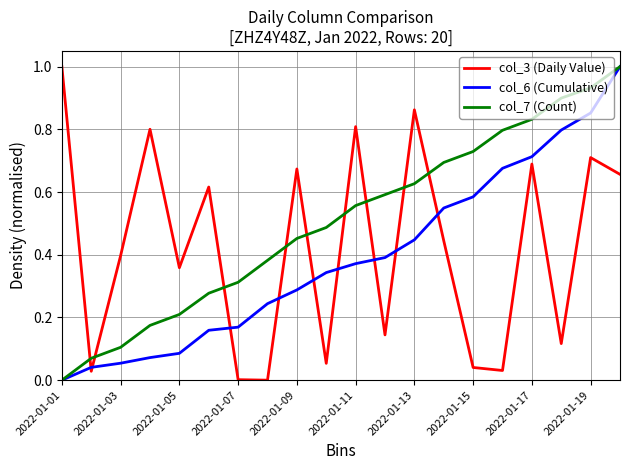

List the series in order of their overall mean, lowest first.

col_6 (Cumulative), col_3 (Daily Value), col_7 (Count)